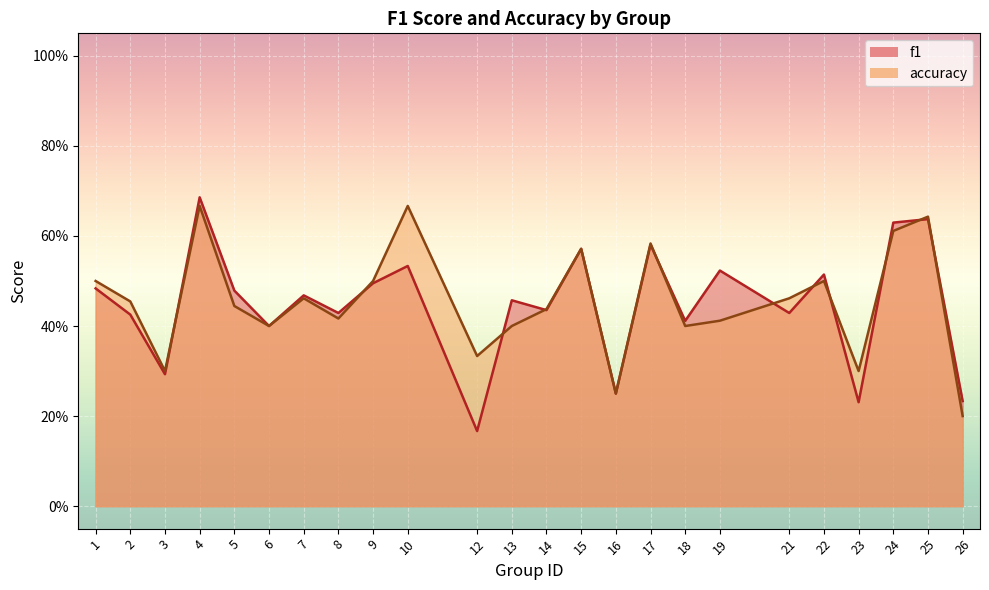

True or false: f1 has a value of 0.3 at 6.

False